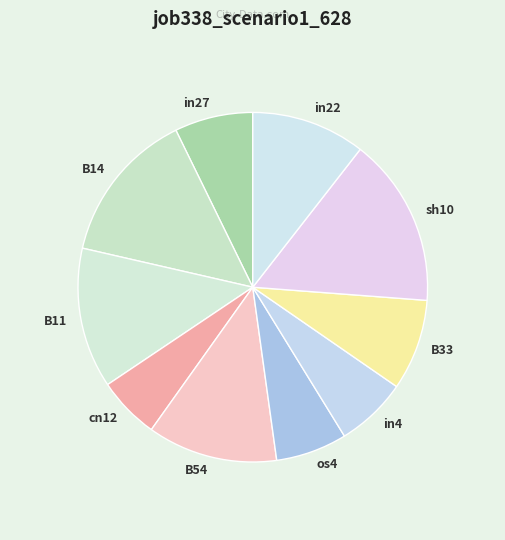

Is it true that cn12 is 6% of the pie?

True